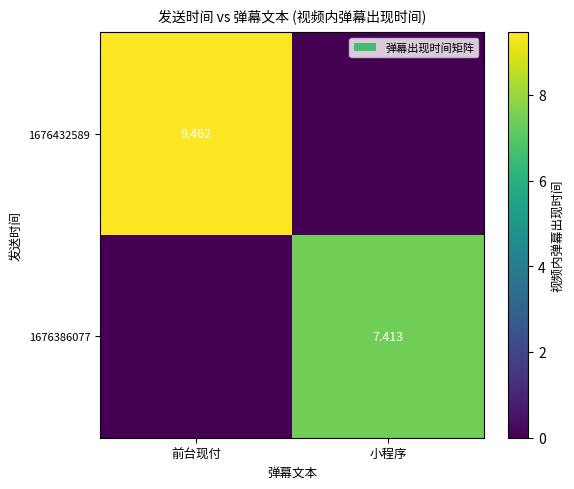

Is the value of 1676432589 at 前台现付 greater than the value of 1676386077 at 小程序?

Yes